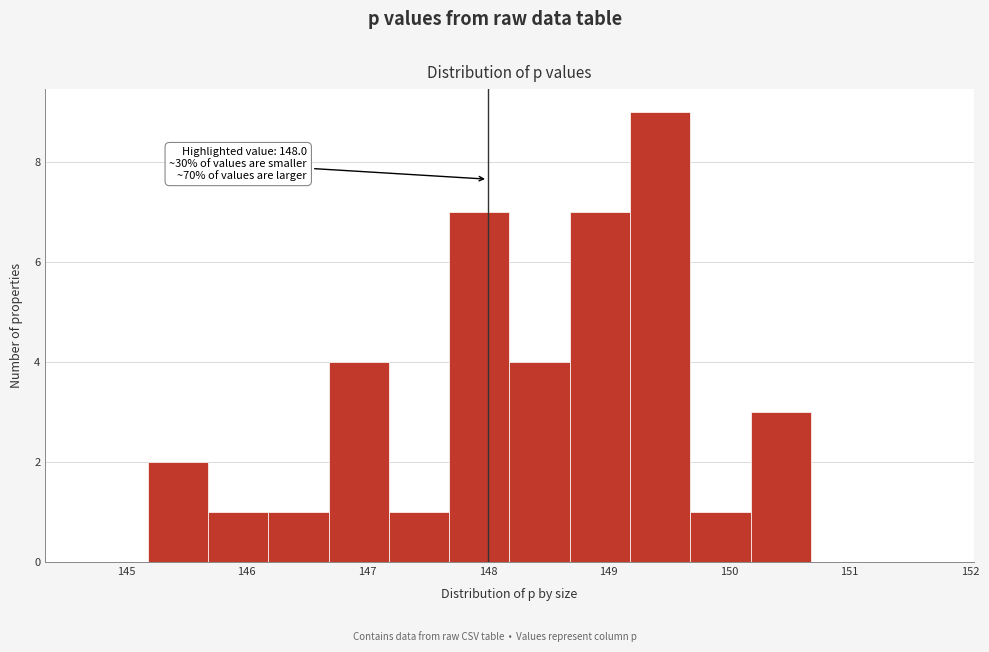

Over which range of the x-axis is the bar tallest?

149.2 to 149.7